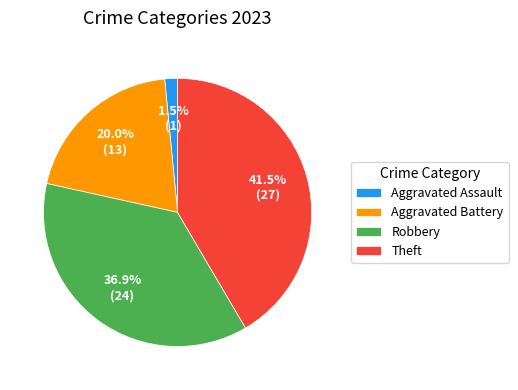

Approximately how many times larger is the value at Aggravated Assault compared to Aggravated Battery?

0.1